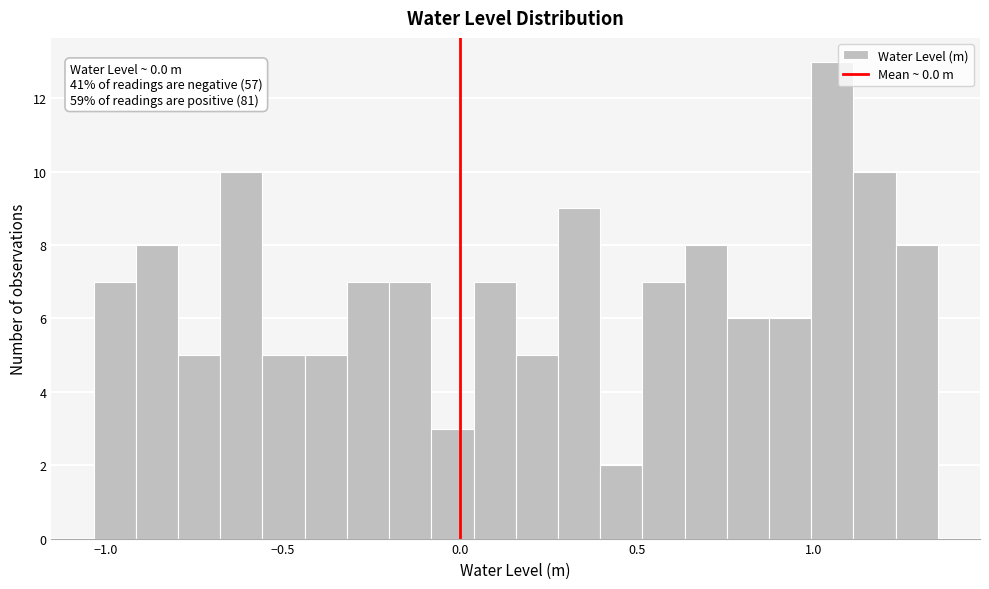

Read against the x-axis, roughly where is the centre of the tallest bar?

1.05